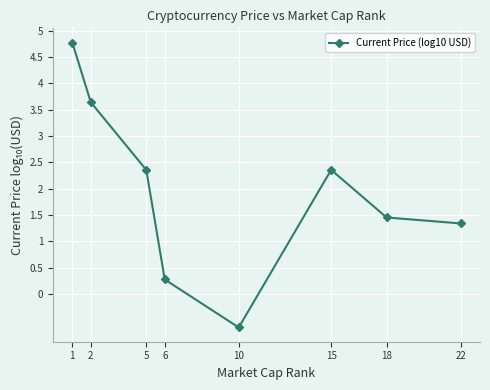

The value at 1 is 4.8. True or false?

True